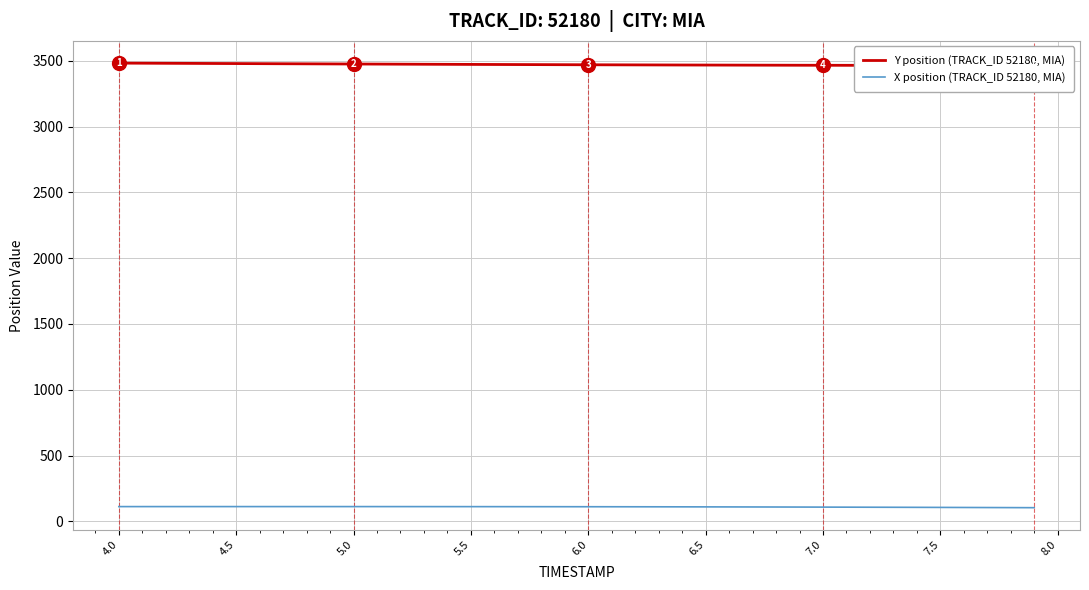

The value of X position (TRACK_ID 52180, MIA) at 7.5 is 105.3. True or false?

True